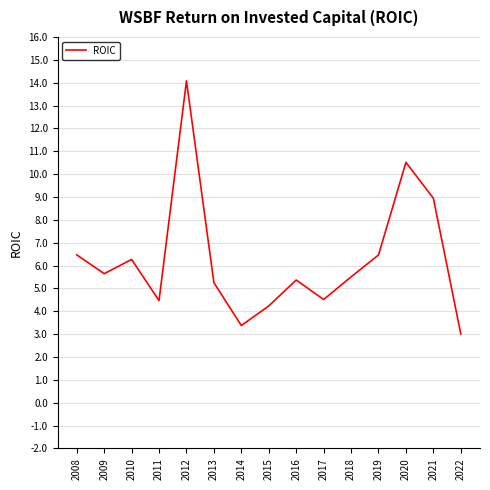

What is the change in value from 2013 to 2017?

-0.7